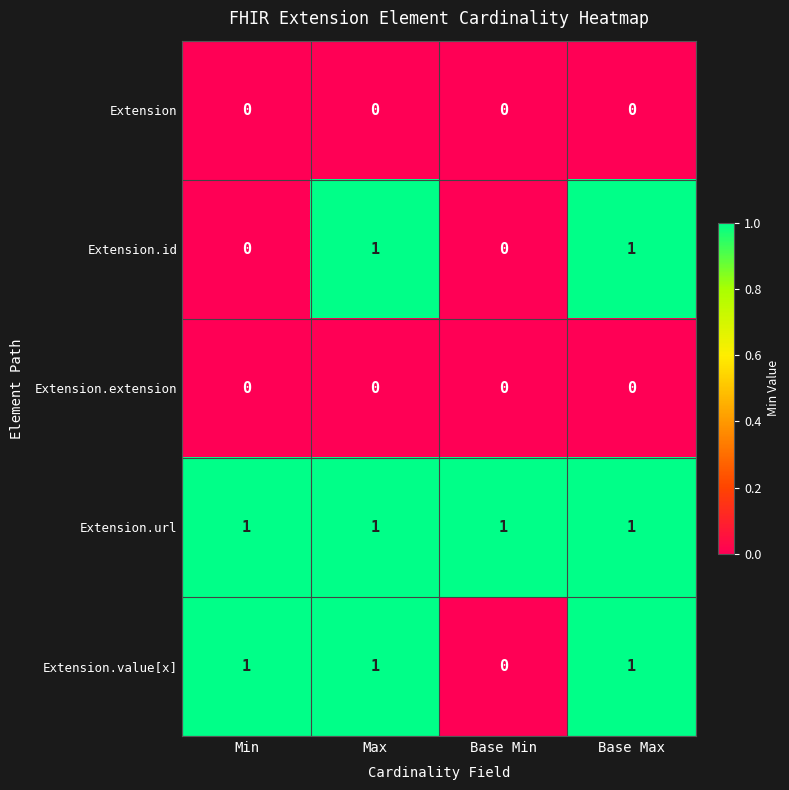

How many series are shown in this chart?

5